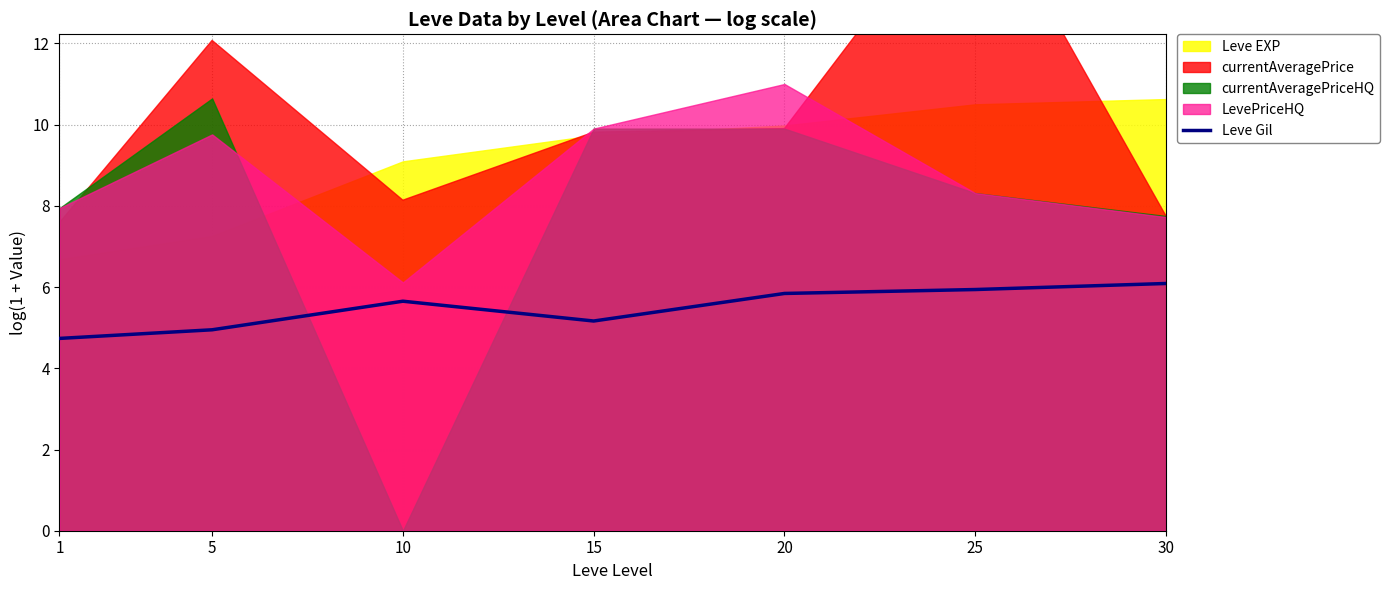

The value of Leve Gil at 20 is 3.2. True or false?

False